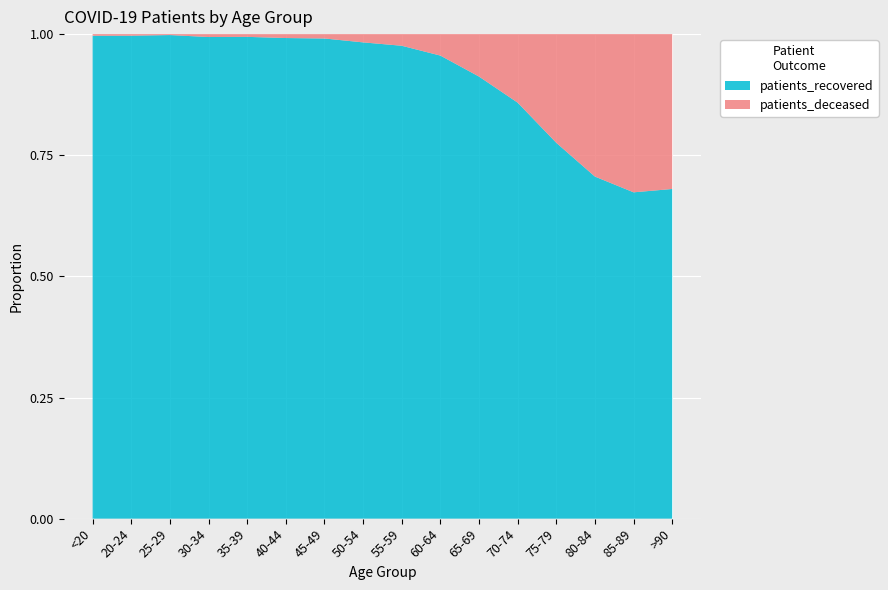

Reading left to right, extract all data points from this chart.

patients_recovered: <20=2941	20-24=910	25-29=1529	30-34=2152	35-39=2275	40-44=2578	45-49=3831	50-54=5817	55-59=7023	60-64=7289	65-69=7258	70-74=8620	75-79=8285	80-84=6747	85-89=4319	>90=1954
patients_deceased: <20=10	20-24=3	25-29=3	30-34=13	35-39=13	40-44=21	45-49=35	50-54=101	55-59=173	60-64=338	65-69=697	70-74=1420	75-79=2396	80-84=2810	85-89=2094	>90=918